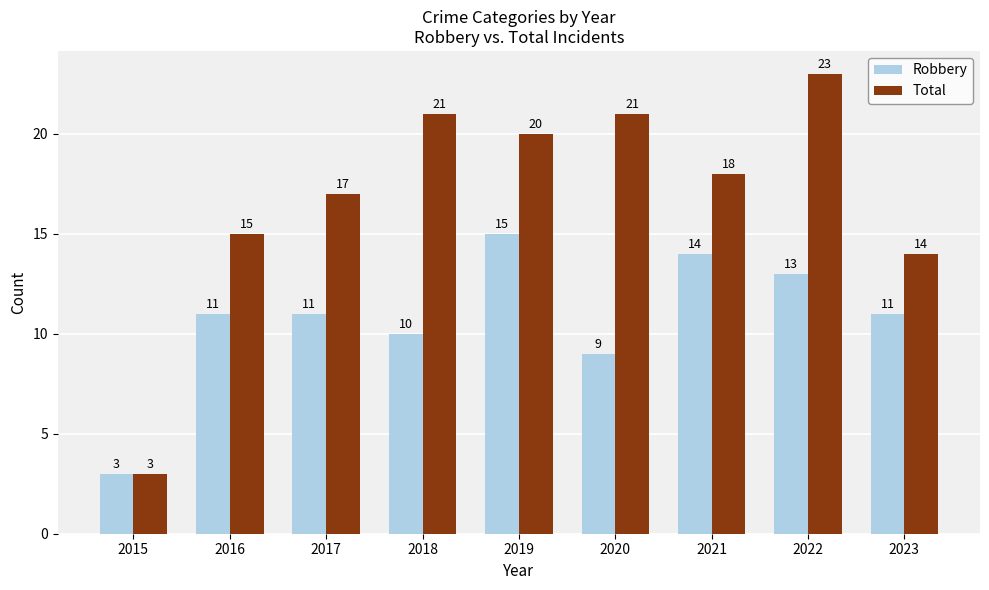

What is the average value of the Total series?

17